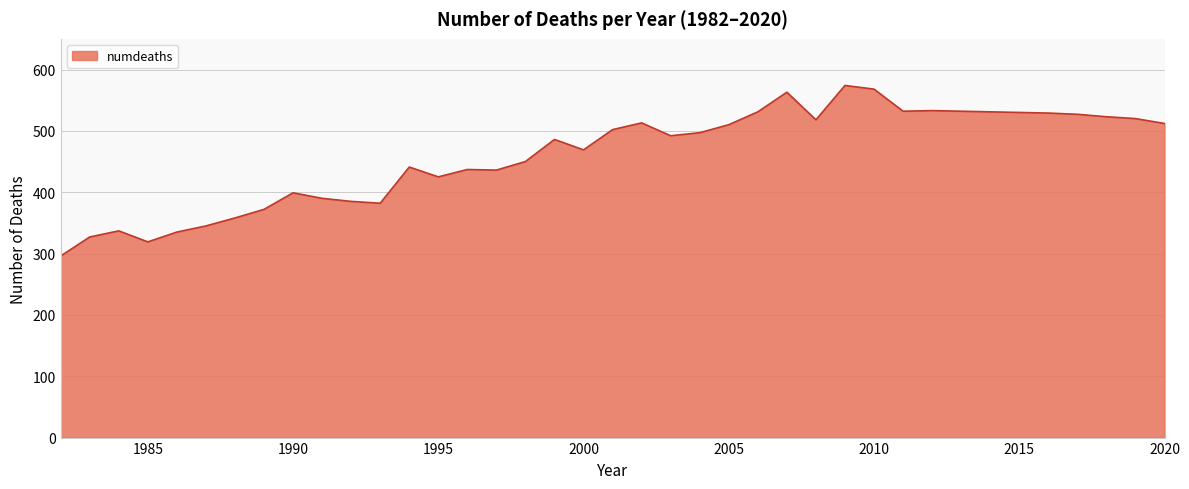

What is the difference between the maximum and minimum values?

278